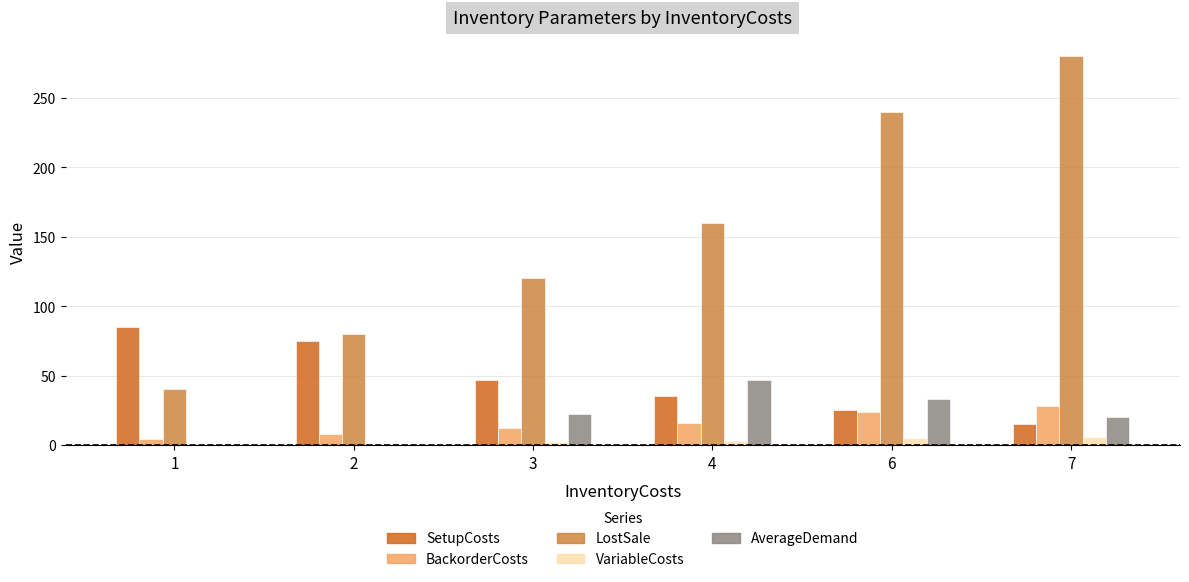

What are all the series names shown in the legend?

SetupCosts, BackorderCosts, LostSale, VariableCosts, AverageDemand